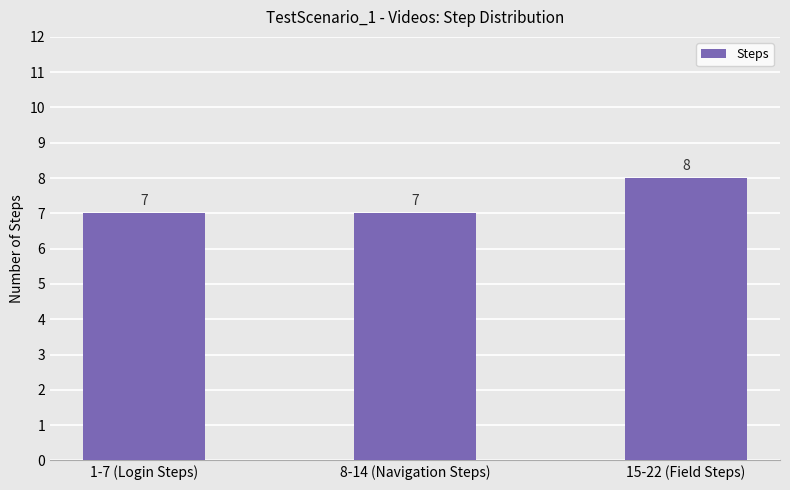

Reading right to left, what are all the values shown in this chart?

8	7	7